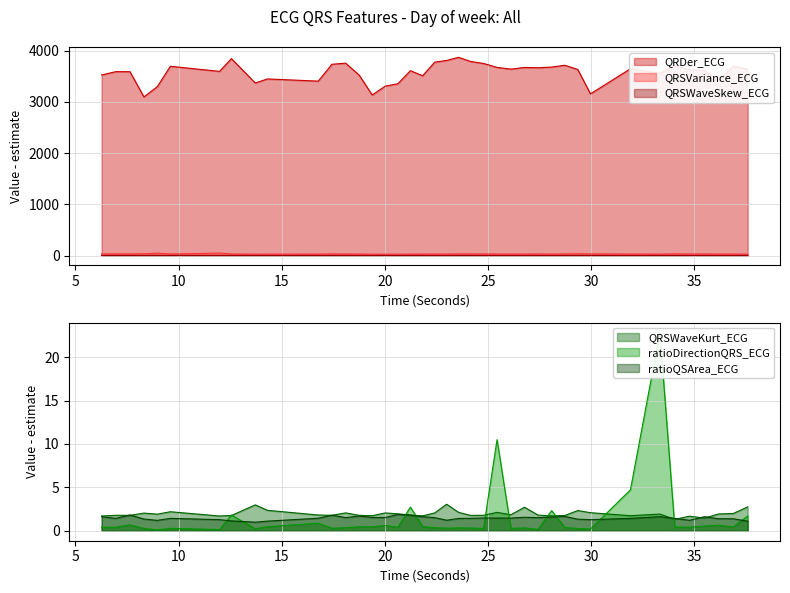

The QRSVariance_ECG series shows 31.5 at 17.4375. True or false?

True